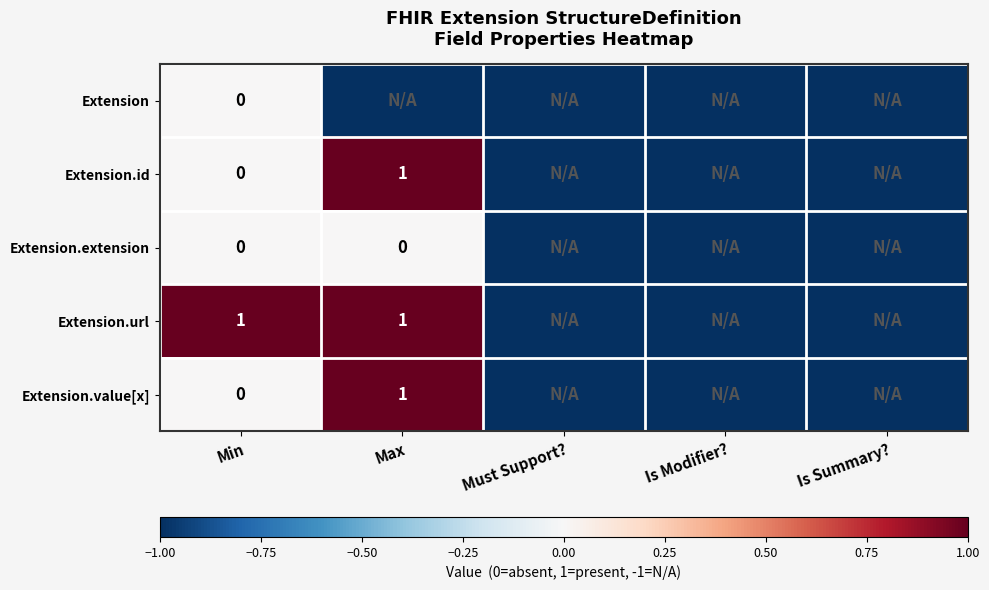

What is the difference between the highest and lowest values at Min?

1